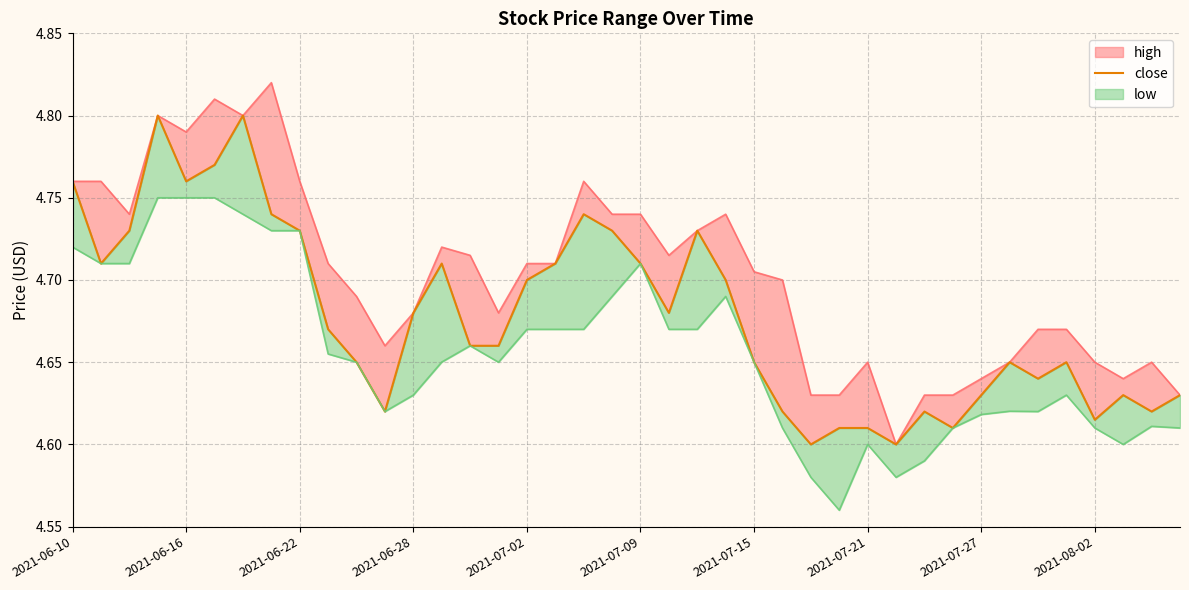

What position from the right is 38?

2